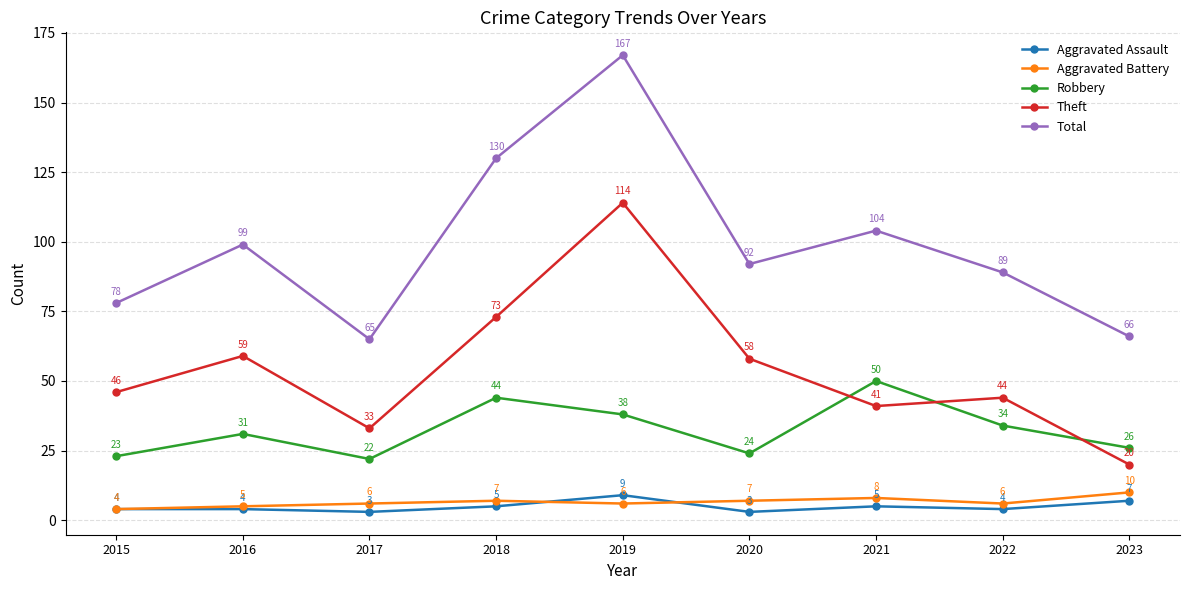

What is the minimum value for Aggravated Assault?

3